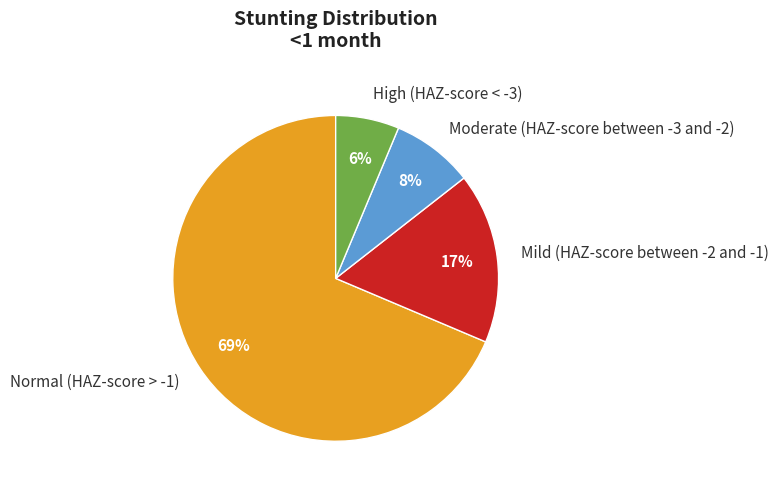

Between Mild (HAZ-score between -2 and -1) and Moderate (HAZ-score between -3 and -2), which is larger?

Mild (HAZ-score between -2 and -1)